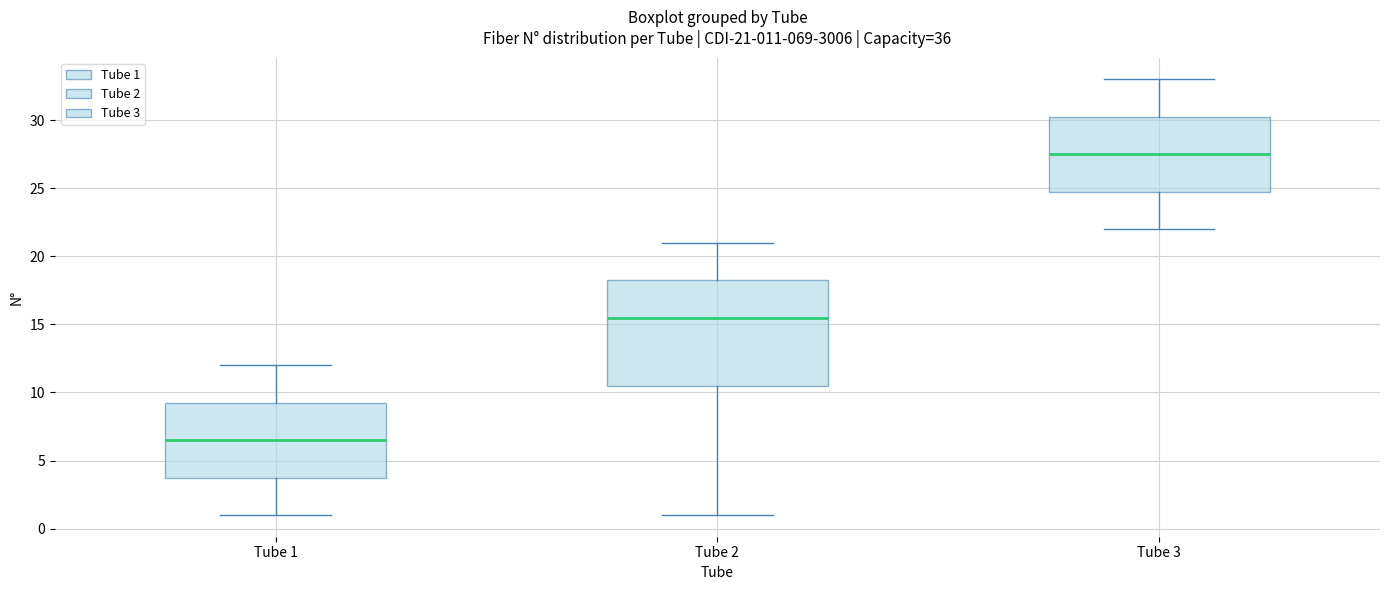

Which box has the highest median line?

Tube 3